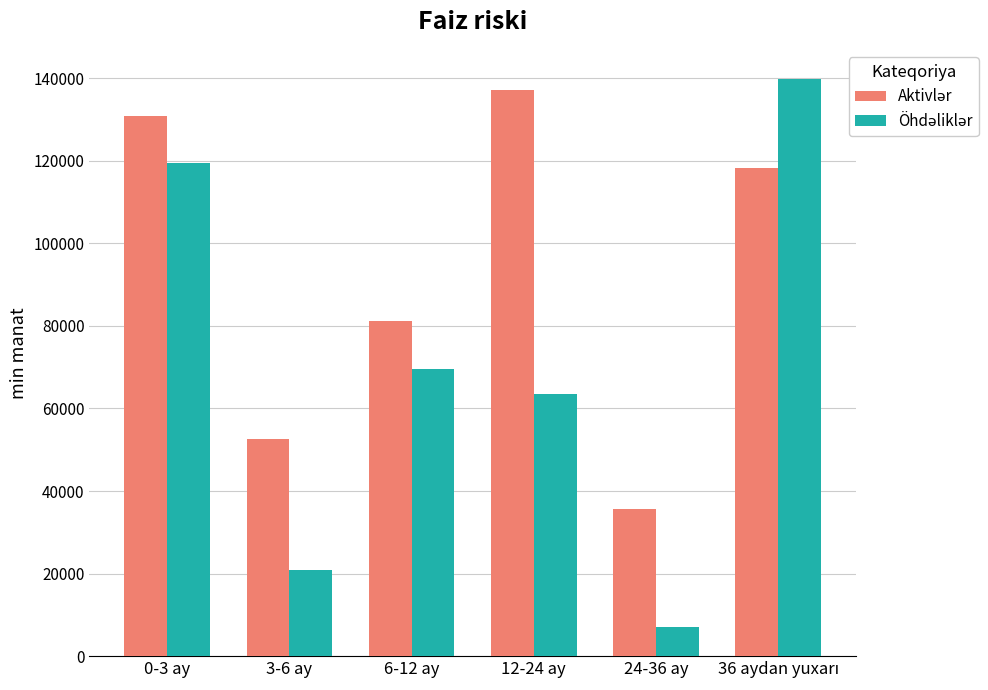

Count the number of data series in this chart.

2